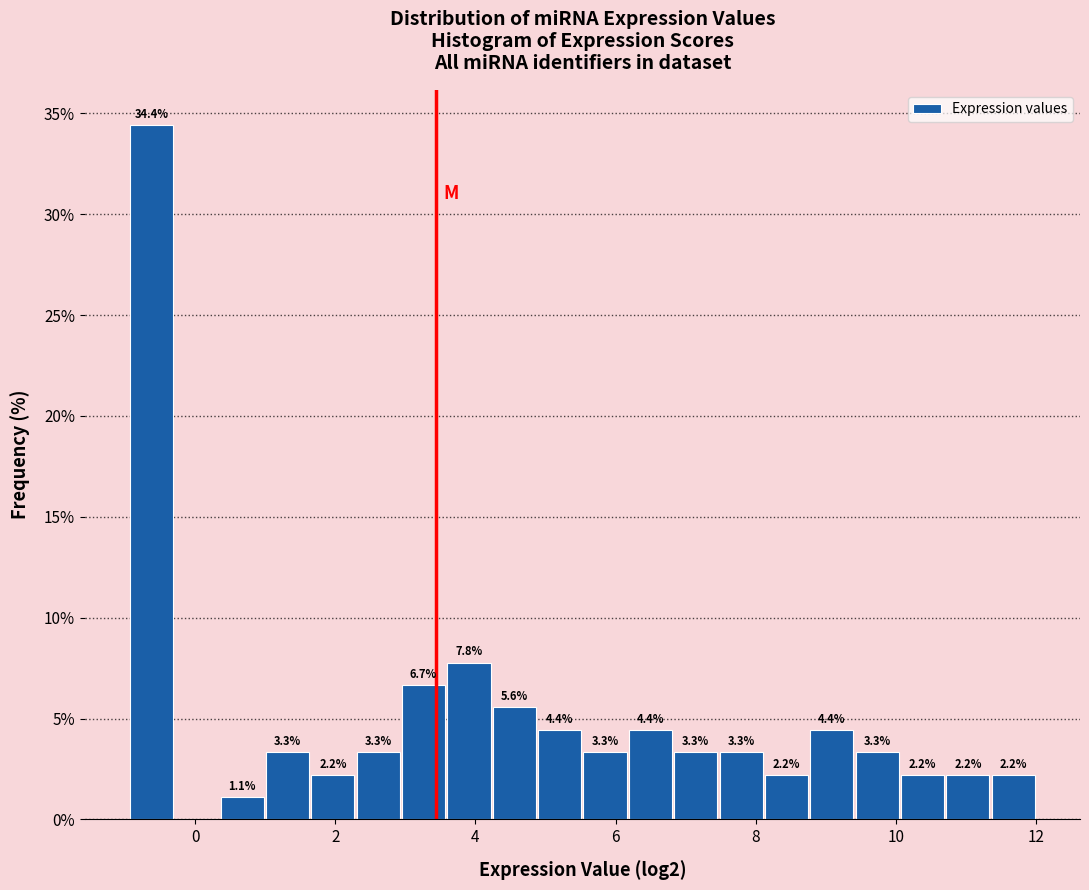

Around what value on the x-axis is the tallest bar? Give the approximate position of its centre, as read against the axis.

-0.6